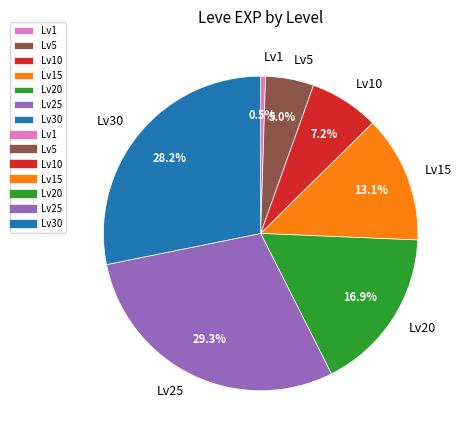

Does Lv25 account for over 50% of the chart?

No